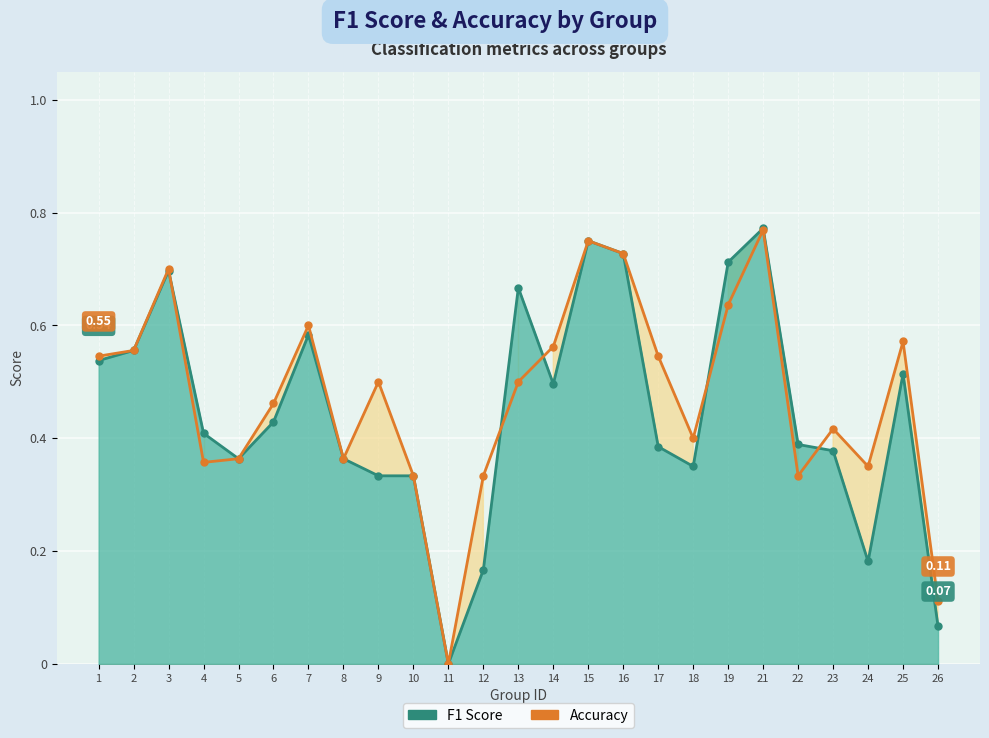

What is the difference between the F1 Score values at 14 and 16?

0.2